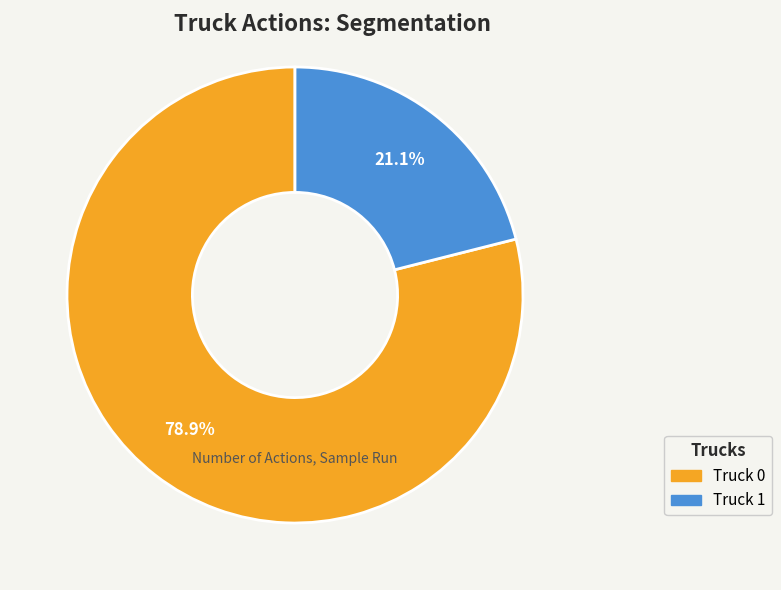

The Truck 1 slice represents 34% of the pie. True or false?

False